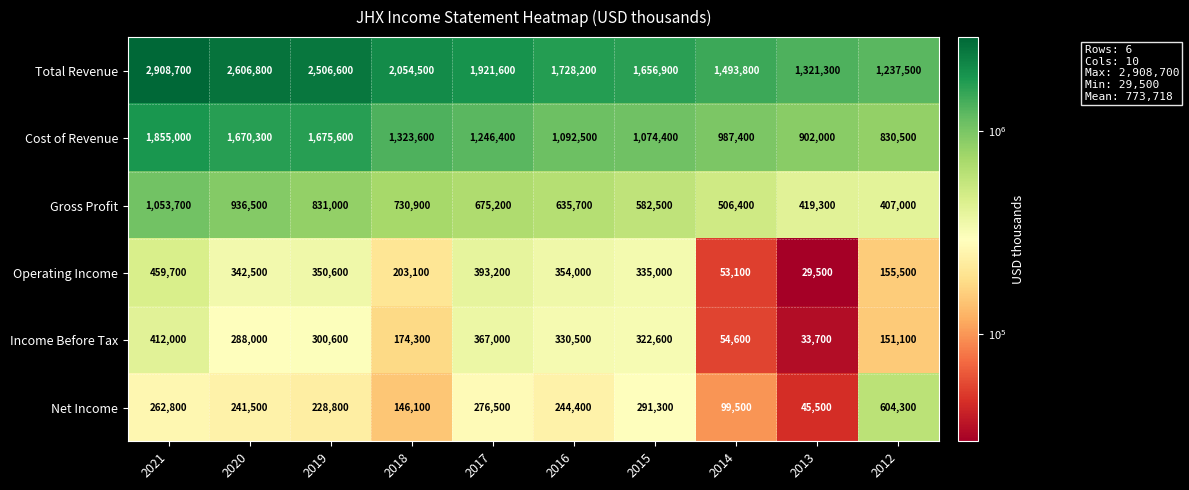

Which series has the largest range (max minus min)?

Total Revenue